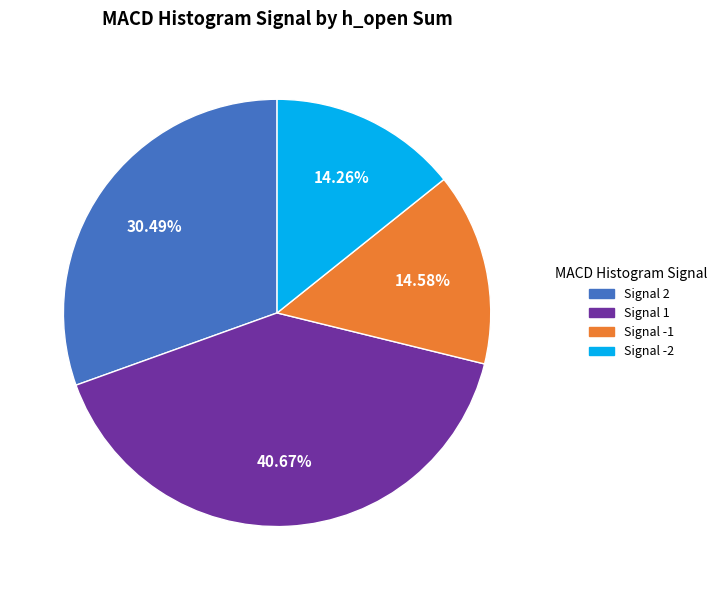

Is there any slice that represents more than half of the pie?

No